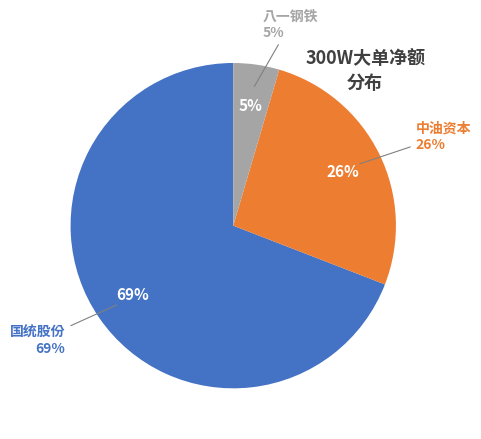

How much of the chart is everything except 国统股份?

30.9%